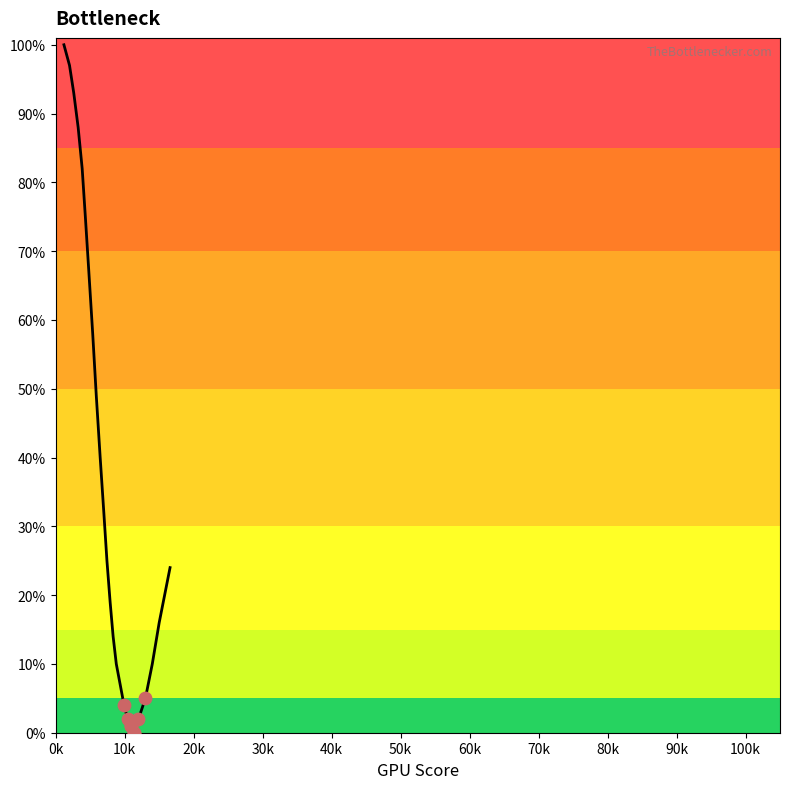

What is the ratio of the value at 0k to the value at 100k?

3.1